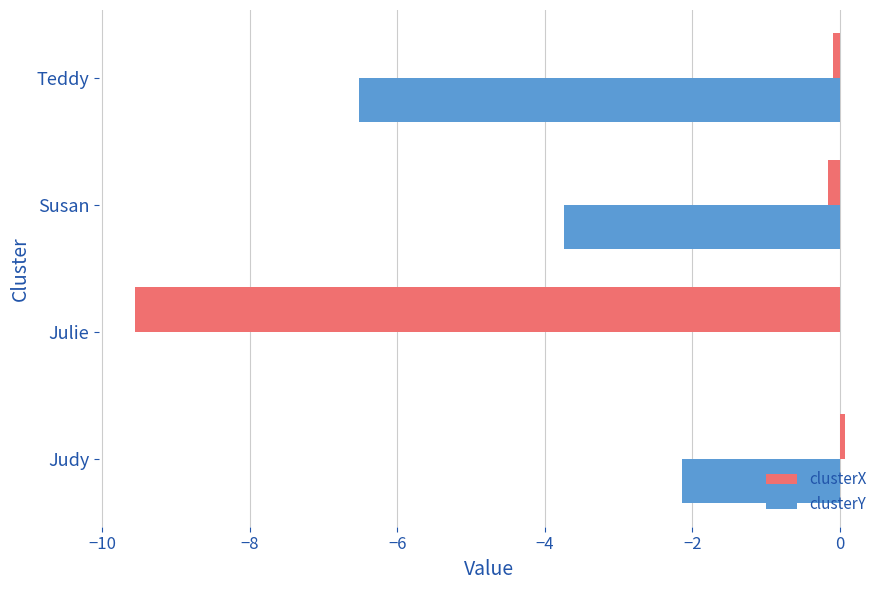

At which label does clusterY reach its peak?

Julie